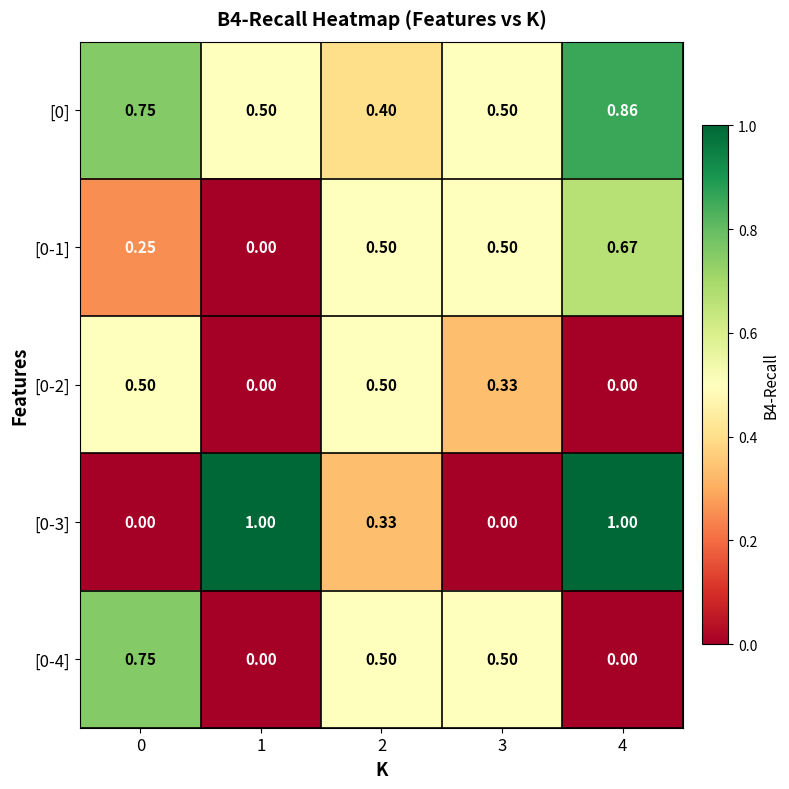

Count the number of categories in the chart.

5